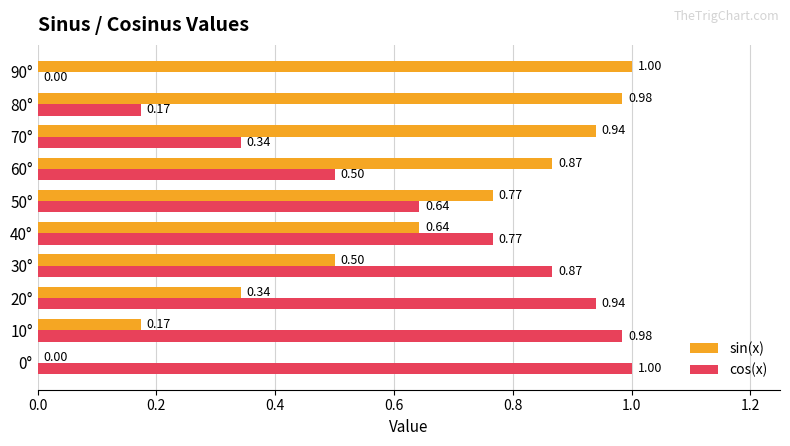

Which series changed the most between 50° and 90°?

cos(x)